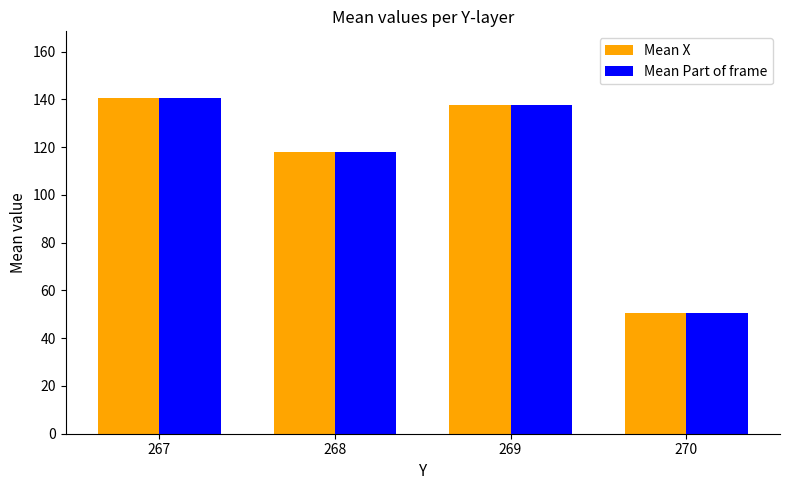

How many values in the Mean X series exceed 137?

2